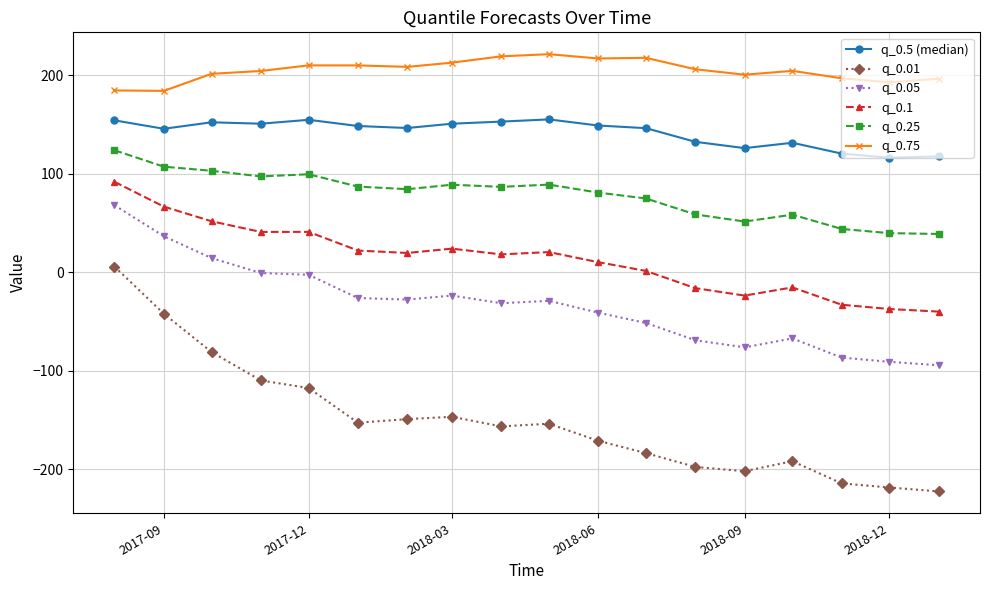

What is the difference between the second highest and second lowest values in the q_0.75 series?

34.6